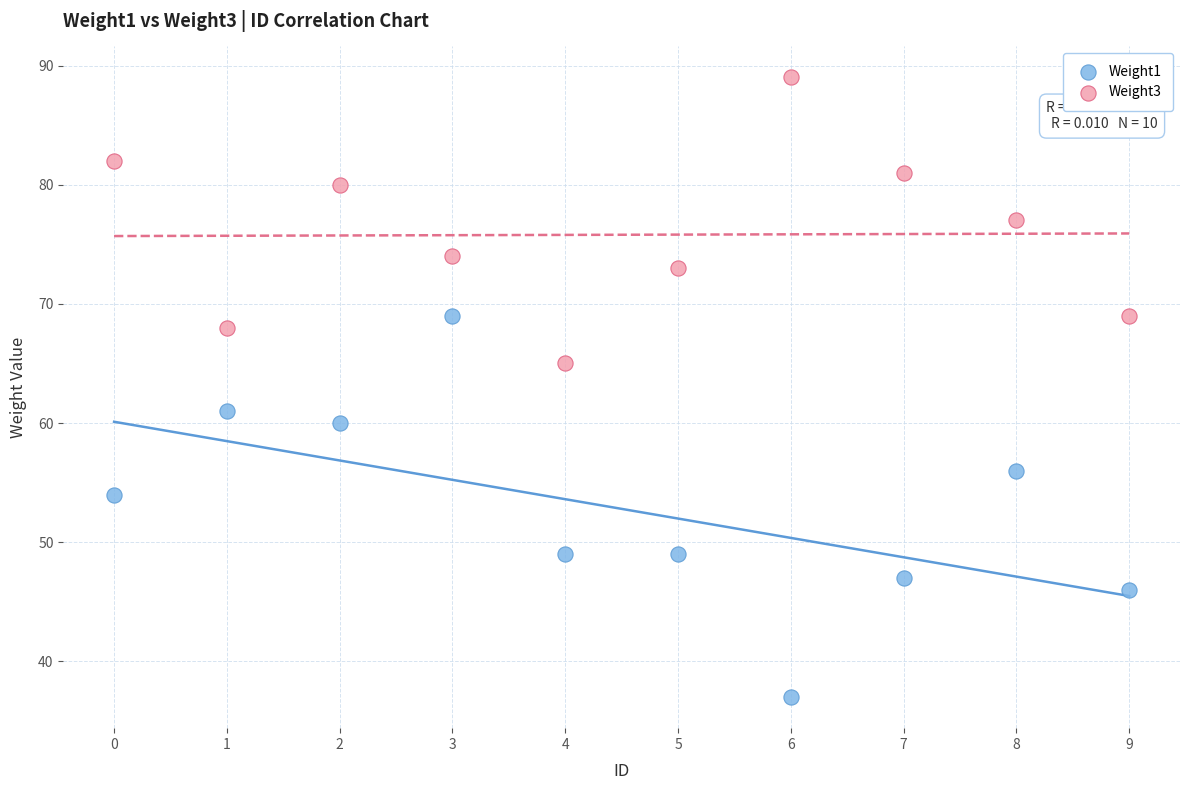

Which series reaches the maximum Y coordinate?

Weight3